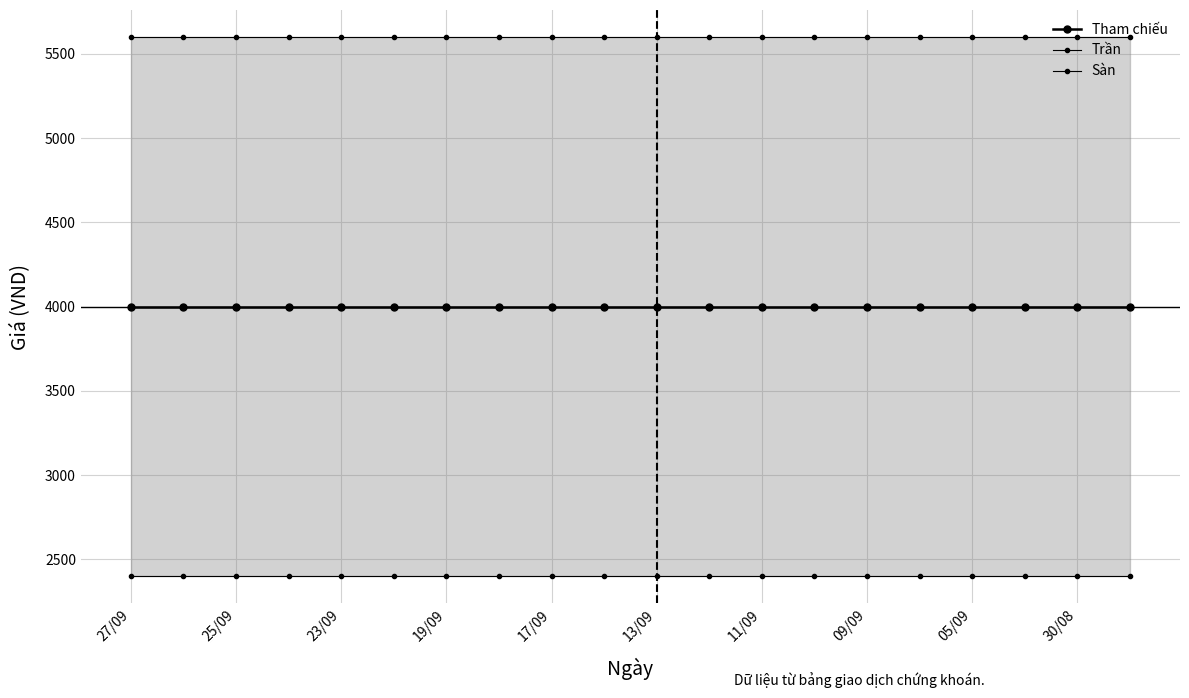

What are all the series names shown in the legend?

Tham chiếu, Trần, Sàn